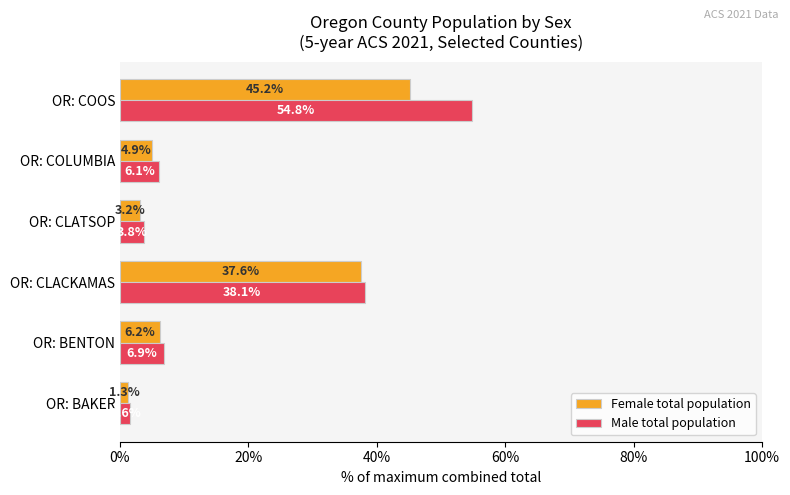

Where is Male total population nearest to the value 28?

OR: CLACKAMAS